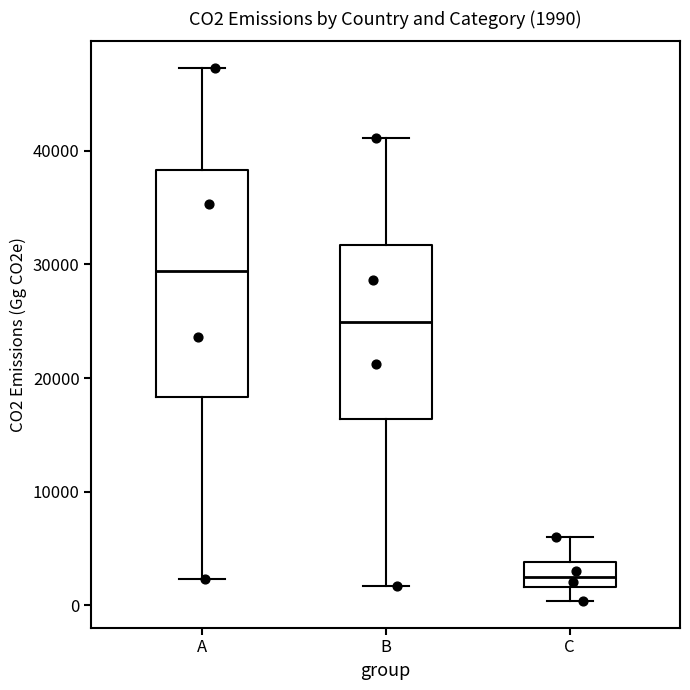

Which box's median line is the highest?

A